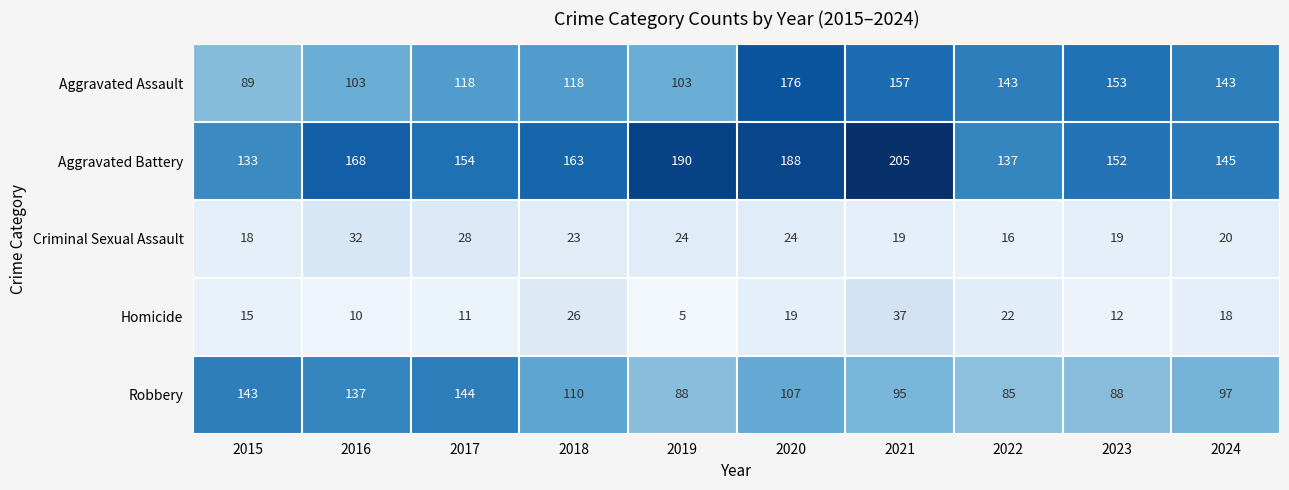

Where is Robbery nearest to the value 114?

2018